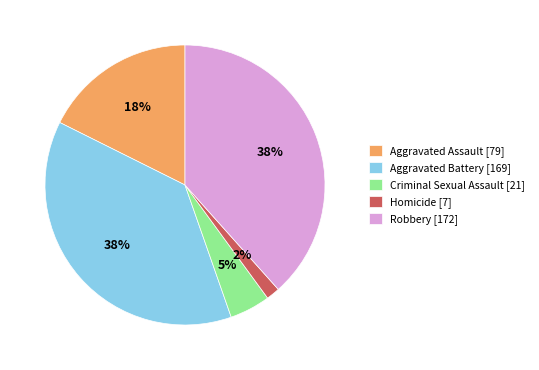

How many slices are in this pie chart?

5